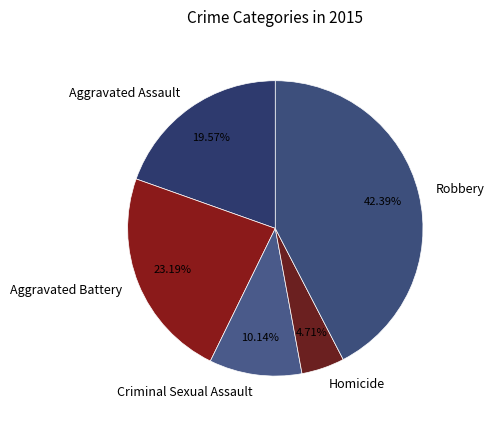

Does Aggravated Assault account for over 50% of the chart?

No